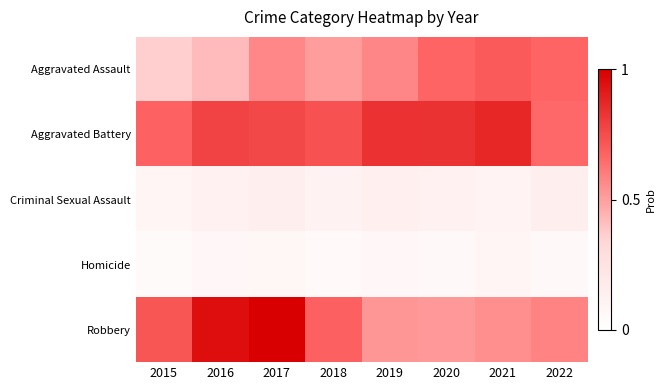

How many distinct data groups are displayed?

5